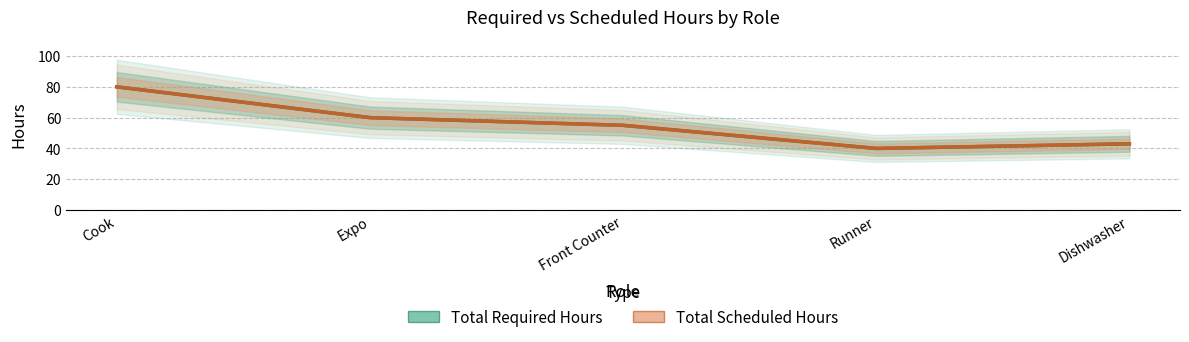

True or false: Total Required Hours and Total Scheduled Hours intersect in this chart.

False